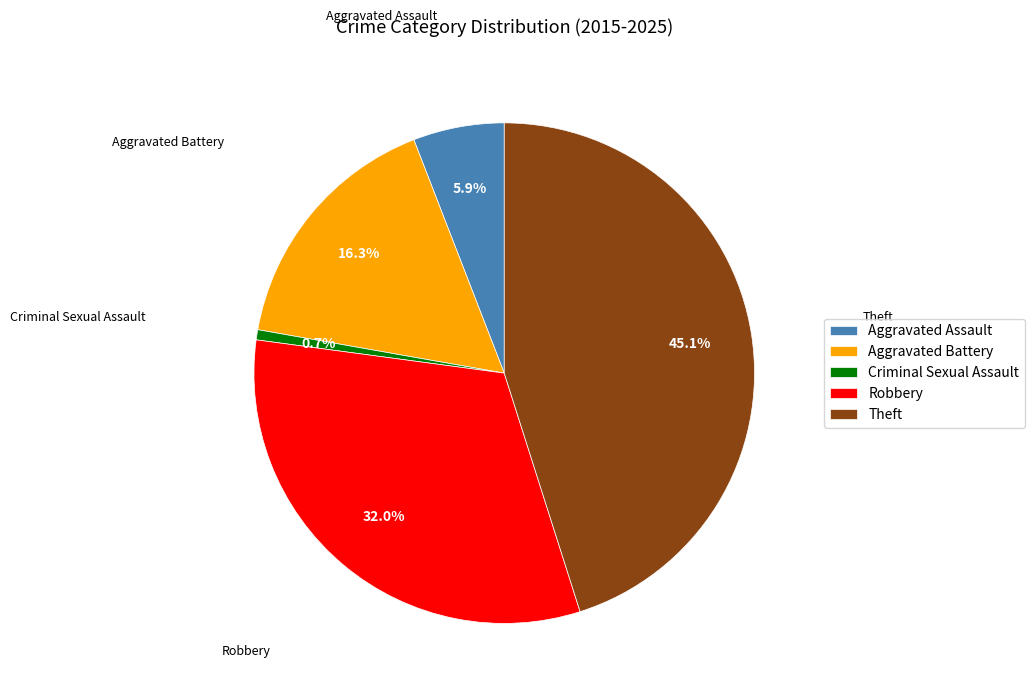

Which has a higher value, Criminal Sexual Assault or Theft?

Theft